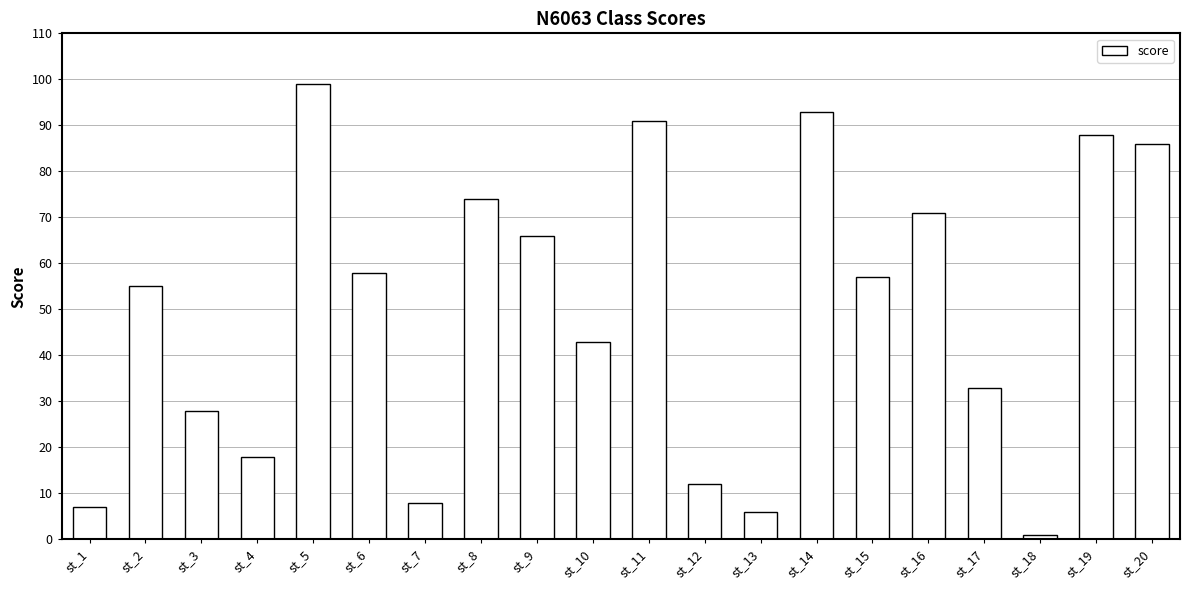

What is the approximate value at st_5?

99